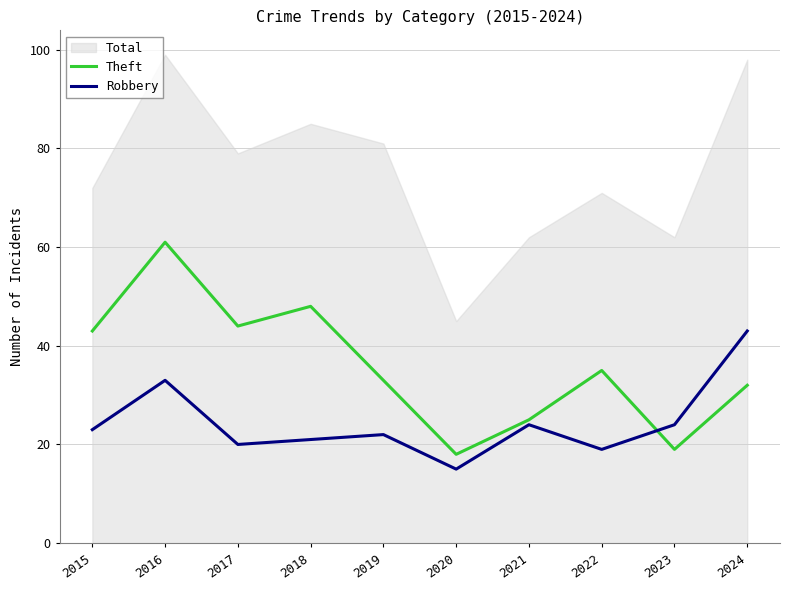

True or false: Robbery has a value of 24 at 2021.

True